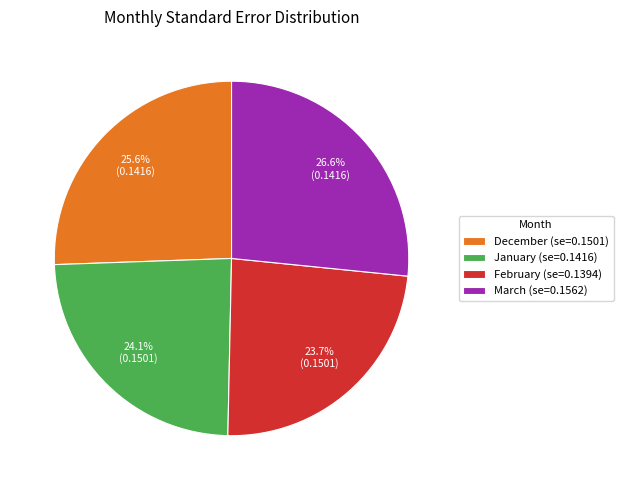

Which has a higher value, February or March?

March